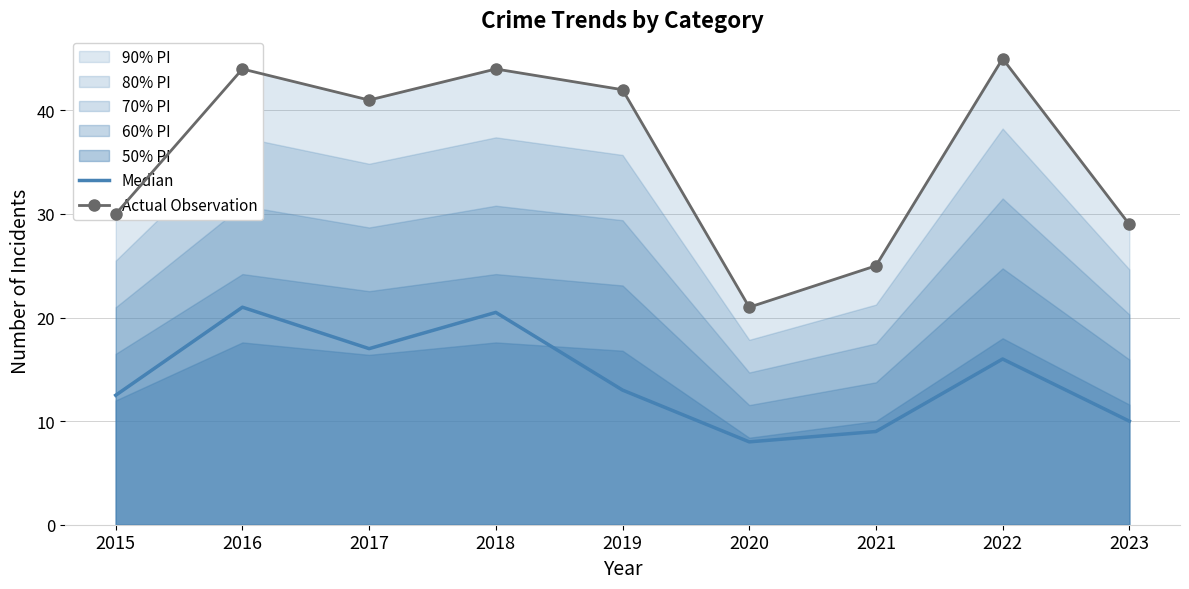

What is the average value of the Actual Observation series?

35.7